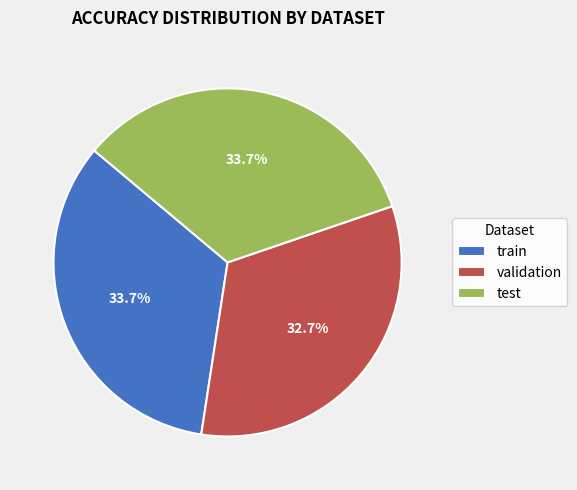

True or false: train accounts for 34% of the total.

True